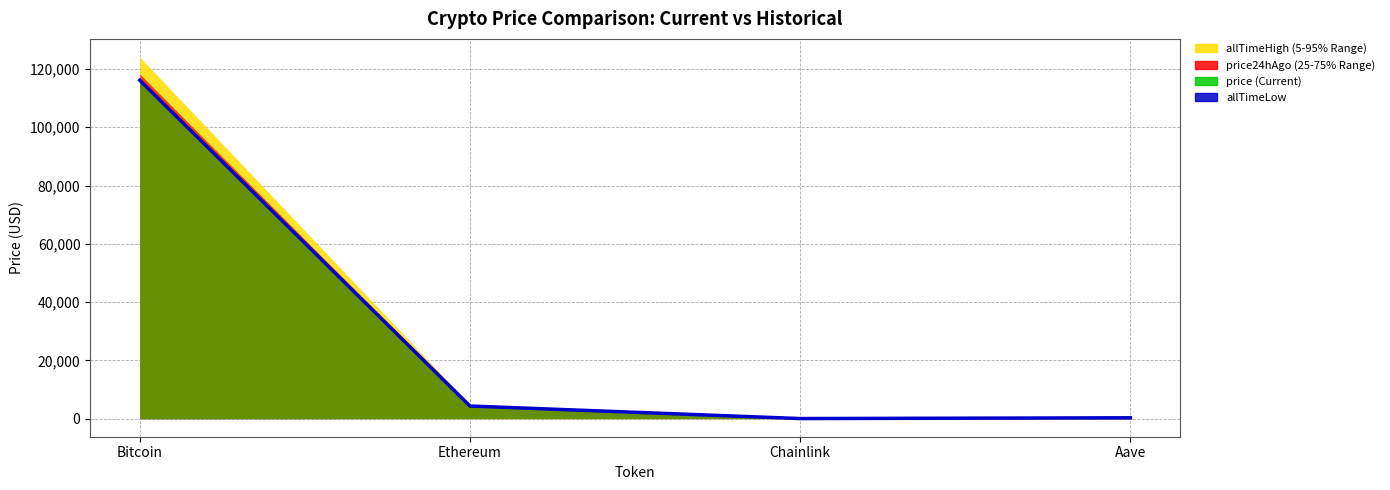

What is the average value of the price series?

30199.6